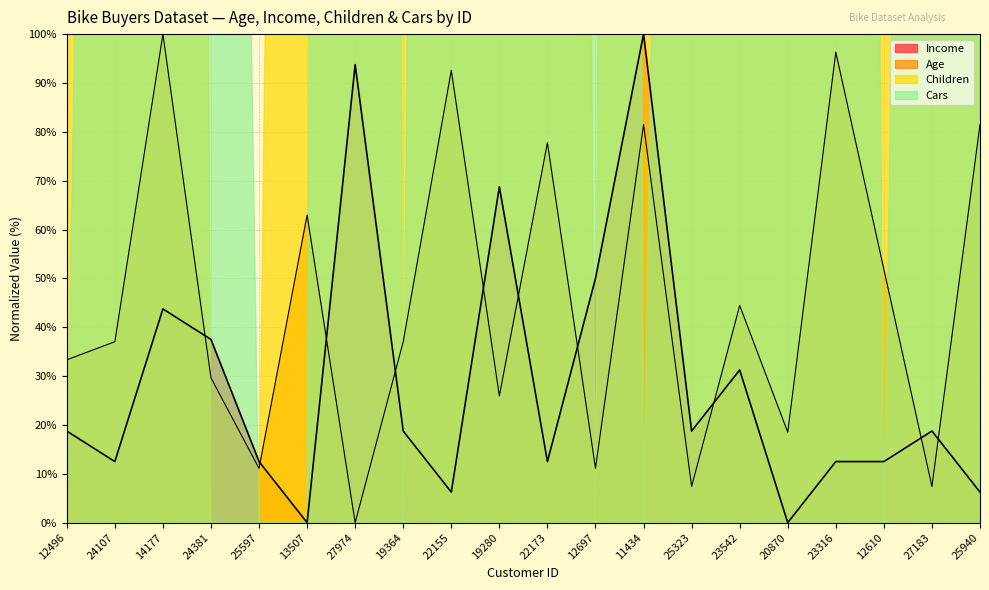

Is the value of Age at 27974 greater than the value of Income at 13507?

No